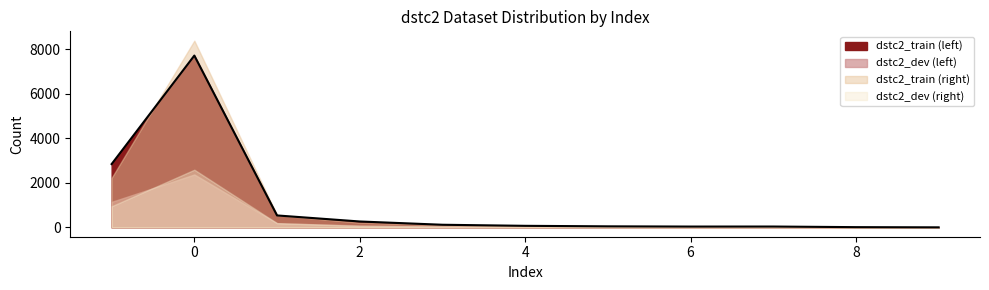

What is the difference between the maximum and minimum values in the dstc2_dev (left) series?

2372